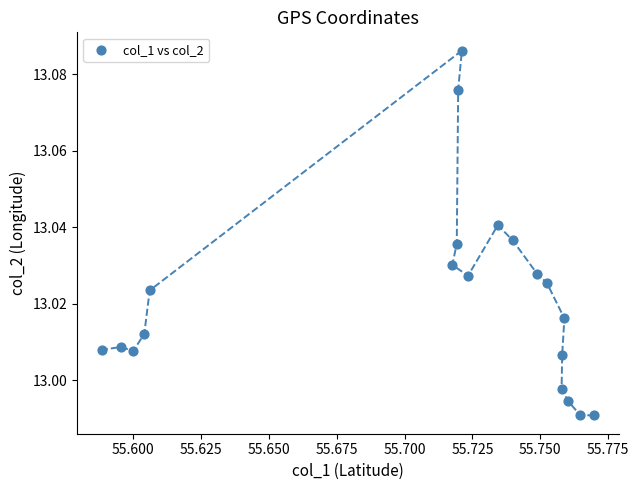

How many points are shown in the scatter plot?

20